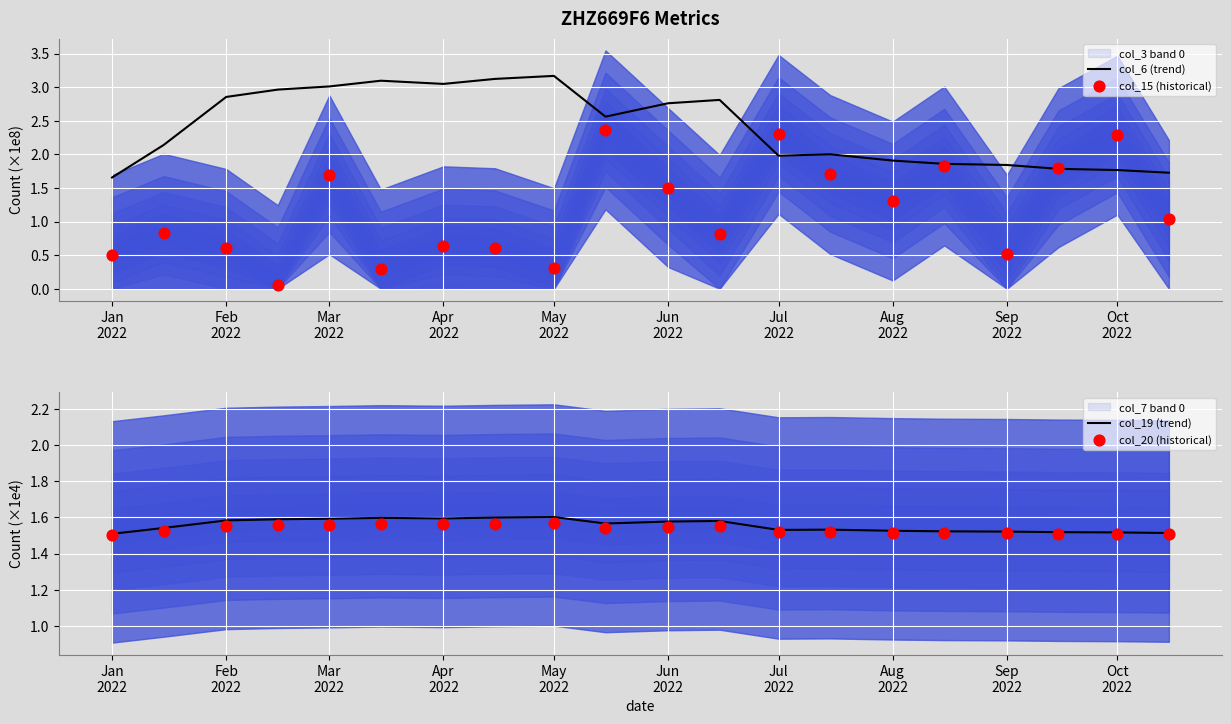

What is the highest value of the col_6 (trend) series?

3.2